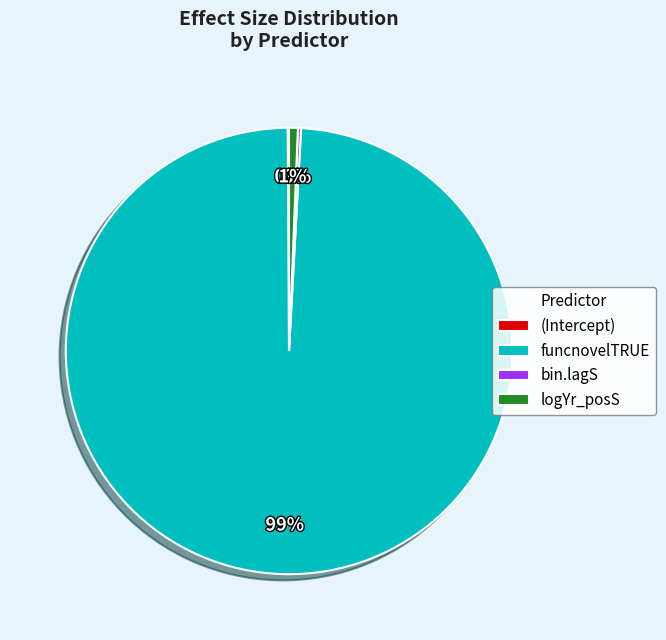

What is the largest slice in the pie chart?

funcnovelTRUE